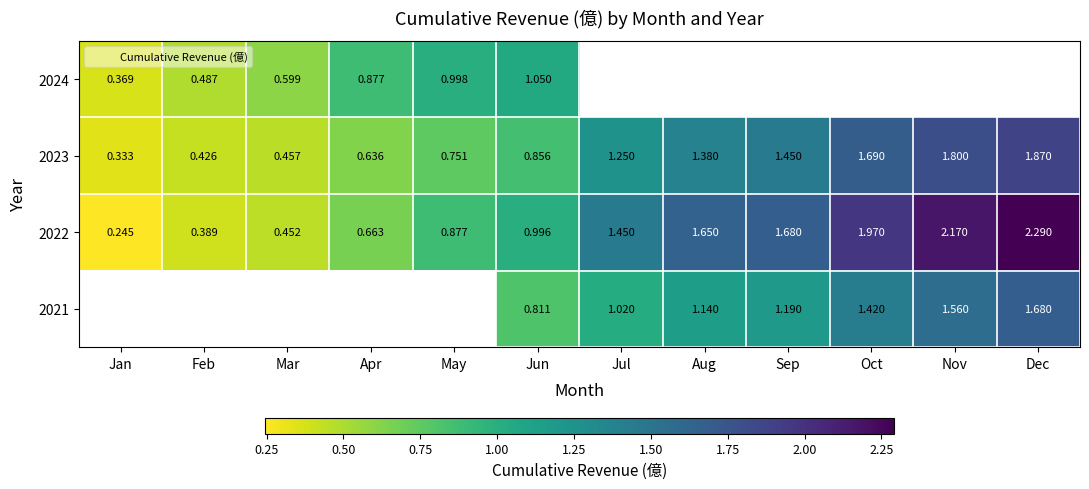

Is the value of 2024 at May greater than the value of 2023 at Oct?

No